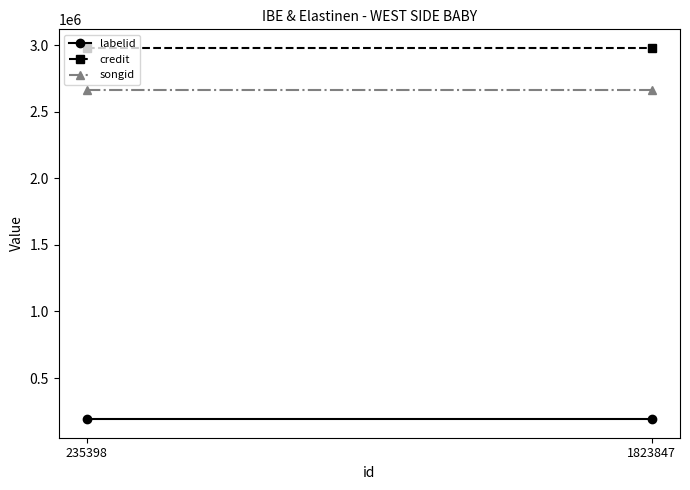

Reading right to left, what are all the values shown in this chart?

labelid: 1823847=190962.5	235398=190962.5
credit: 1823847=2978624.0	235398=2978624.0
songid: 1823847=2659506.0	235398=2659506.0